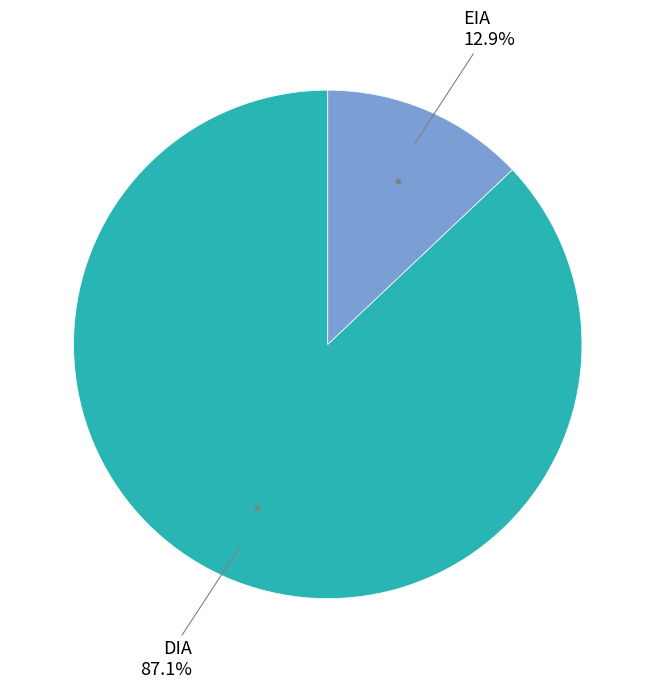

To the nearest percent, what is the average slice percentage?

50%